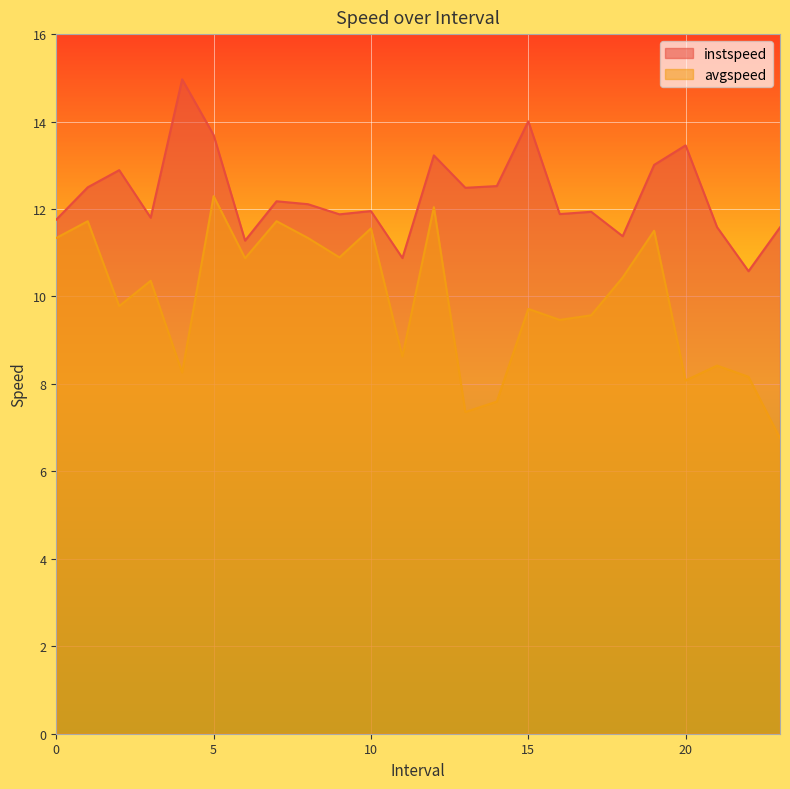

At how many categories does at least one series exceed 13?

6